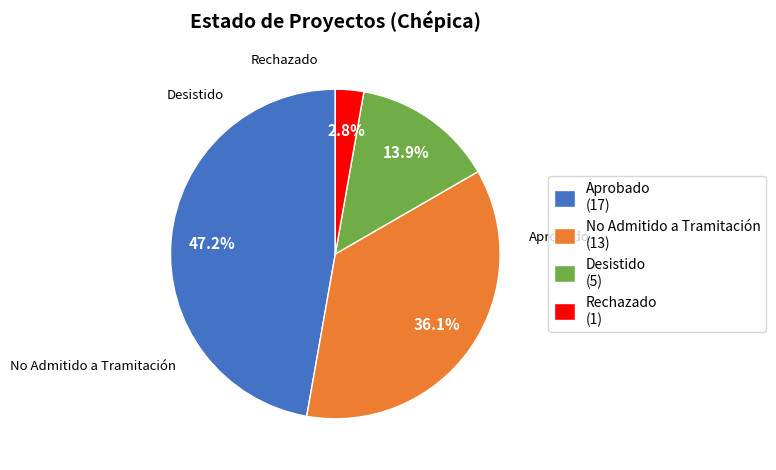

To the nearest percent, what is the average slice percentage?

25%